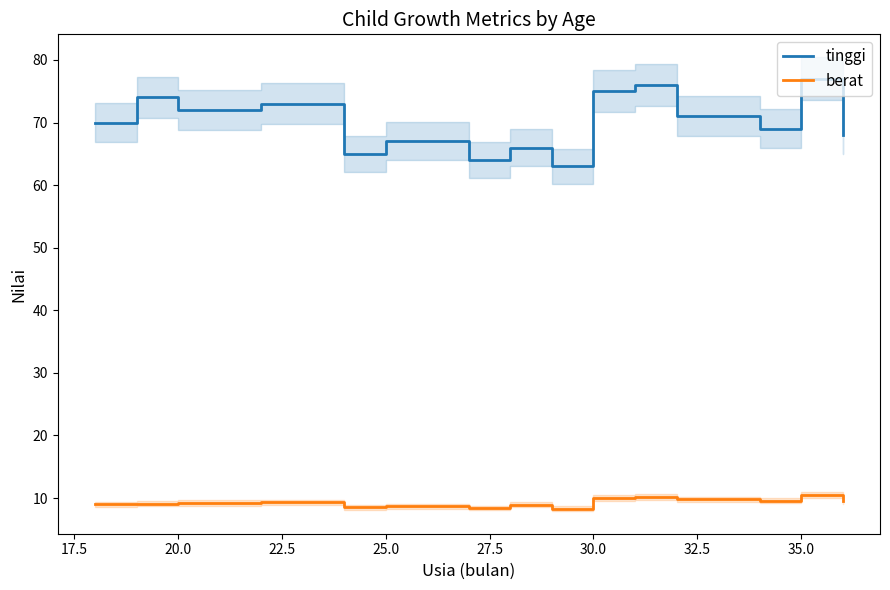

How many lines are shown in the chart?

2